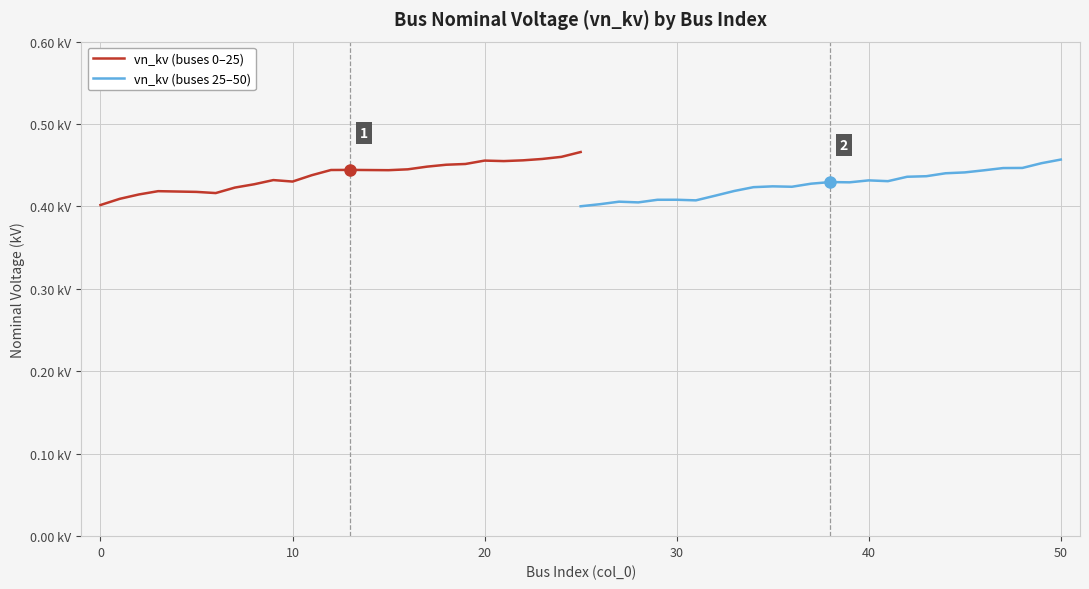

How many interior local peaks does the vn_kv (buses 25–50) series have?

5